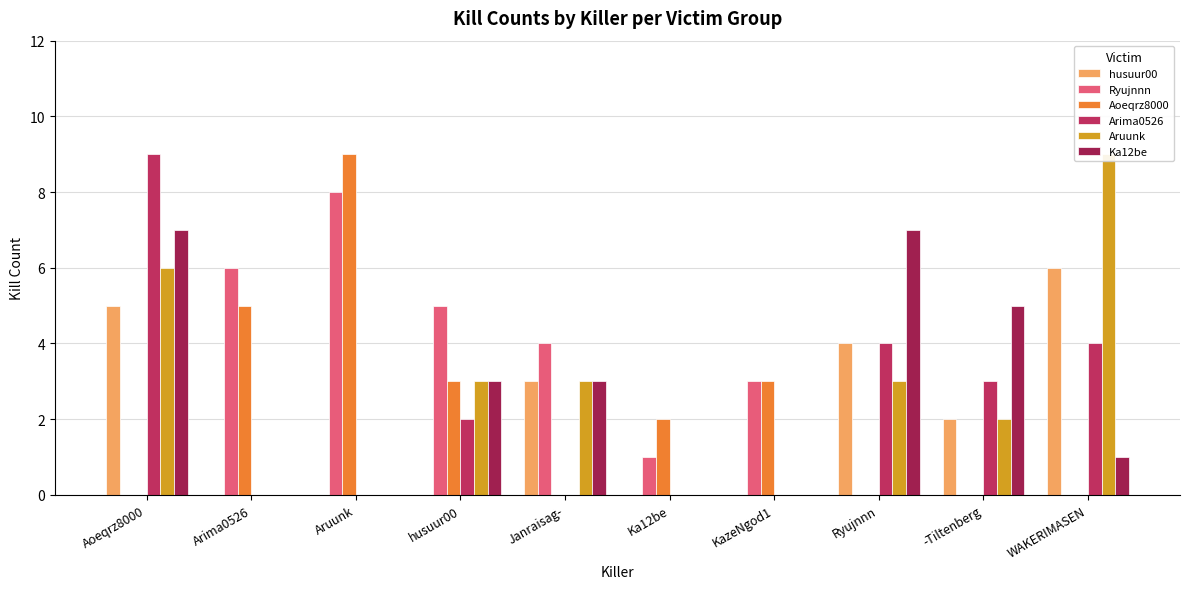

The Aoeqrz8000 series shows 5 at Janraisag-. True or false?

False